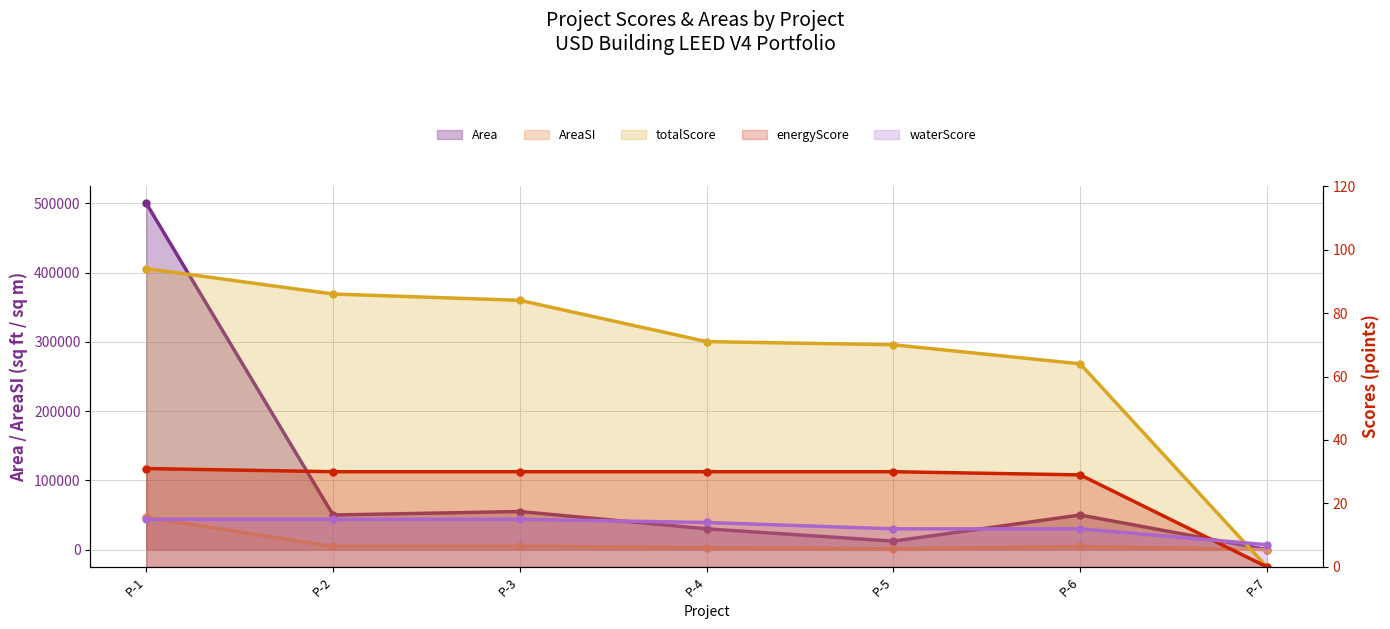

True or false: AreaSI has more than 1 points higher than both neighbors.

True